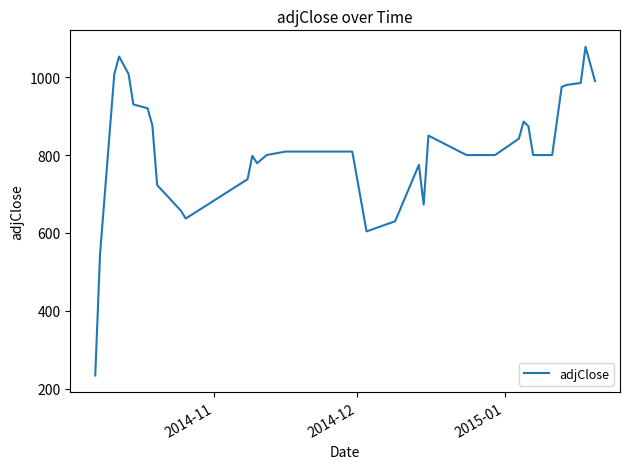

What is the greatest value displayed?

1078